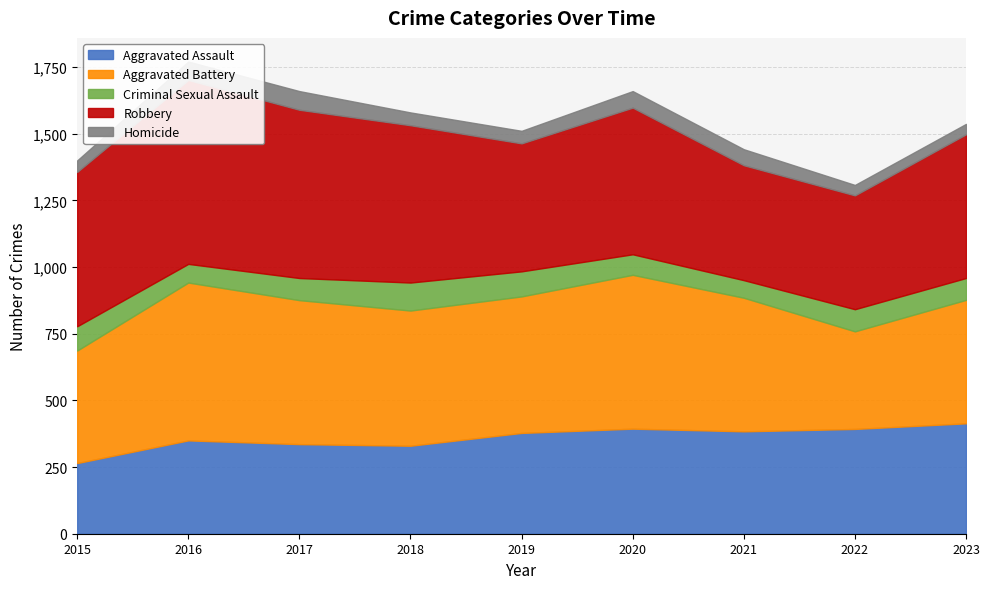

At which category is the sum across all series the highest?

2016